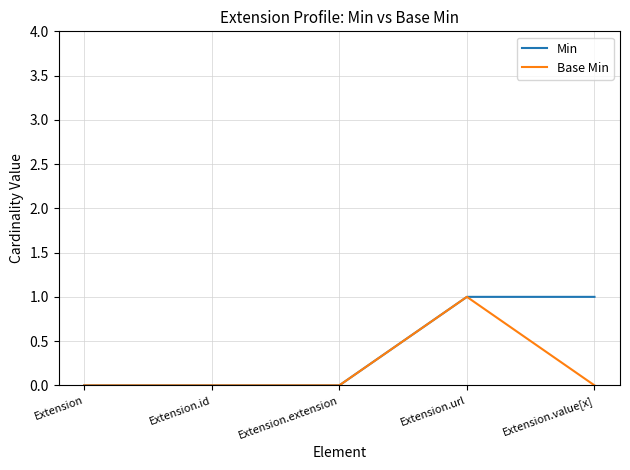

Reading left to right, extract all data points from this chart.

Min: 0	0	0	1	1
Base Min: 0	0	0	1	0